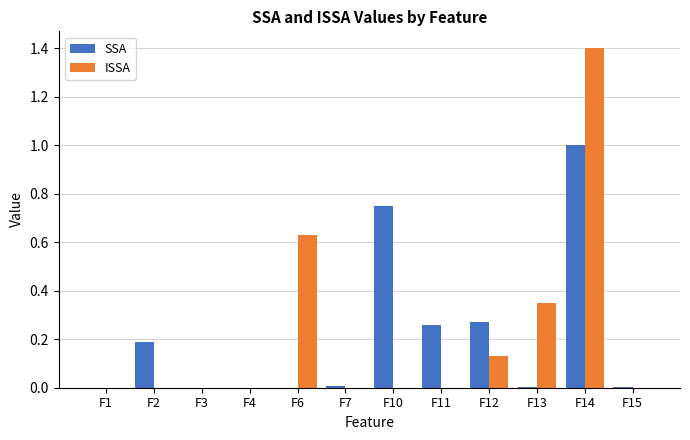

What is the greatest value displayed?

1.4